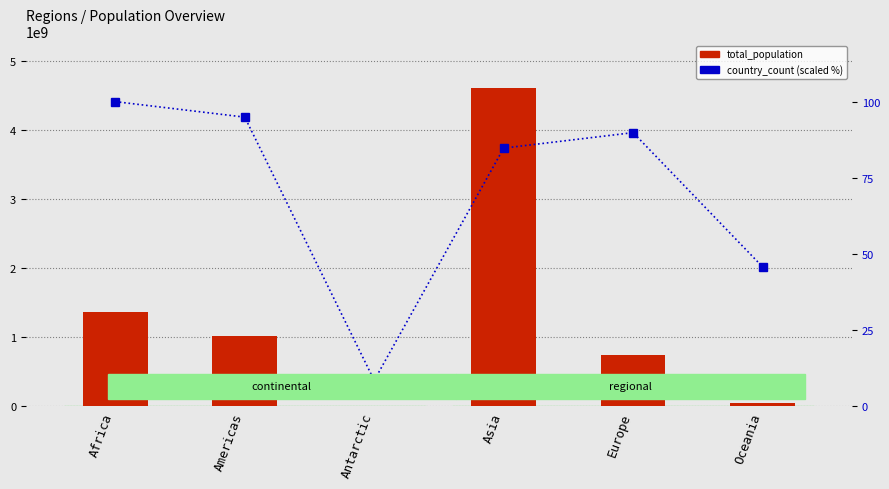

What value does the total_population series have at Africa?

1362095235.0